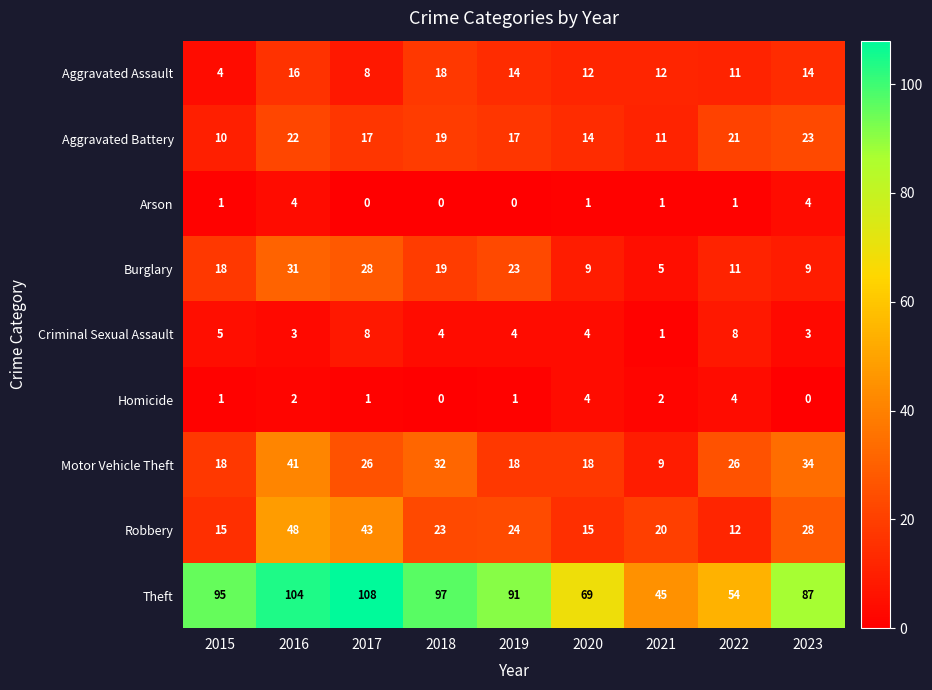

Is it true that Motor Vehicle Theft equals 34 at 2023?

True